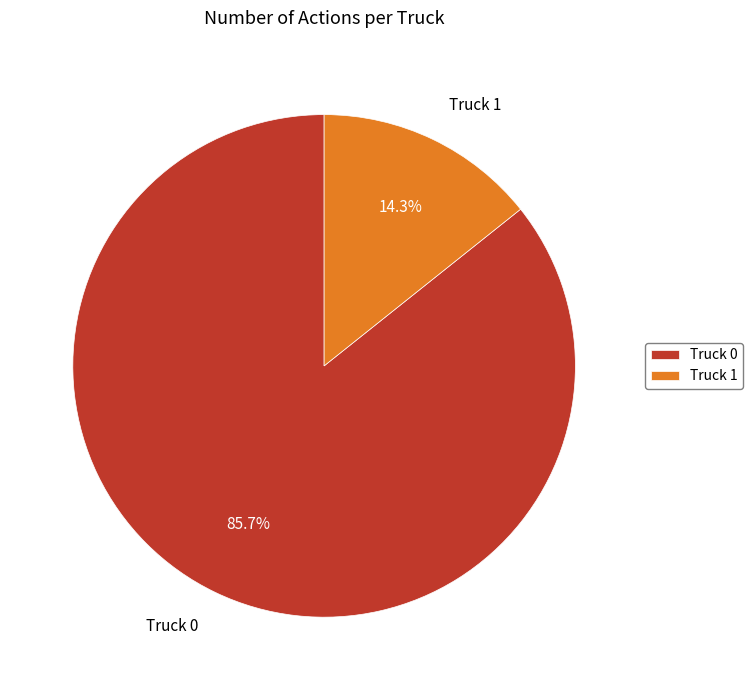

Is there a majority slice in this chart?

Yes